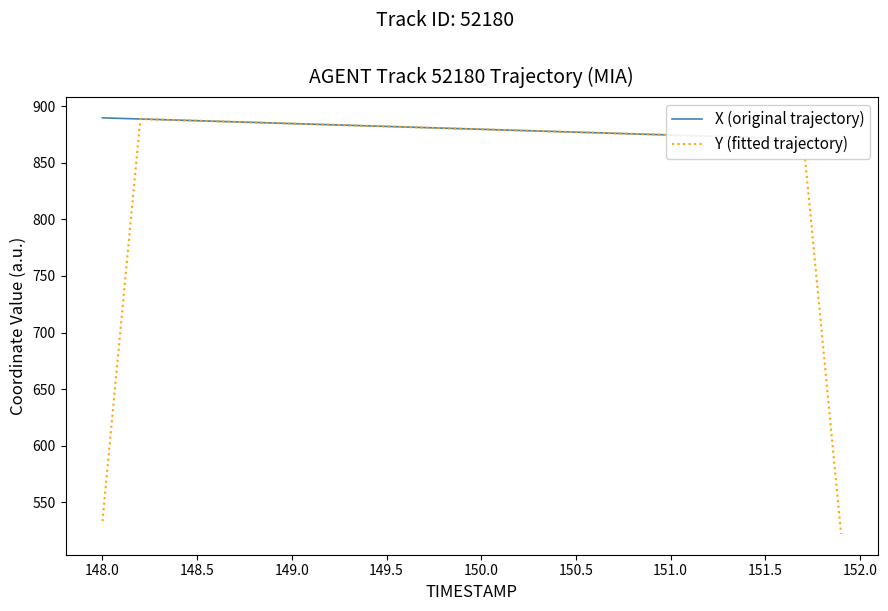

What is the average value of the Y (fitted trajectory) series?

853.3